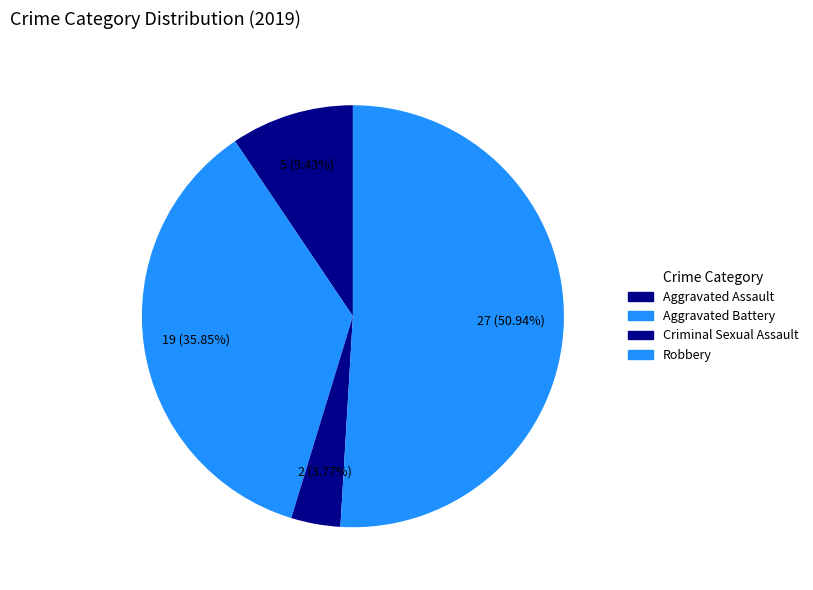

How many slices are in this pie chart?

4